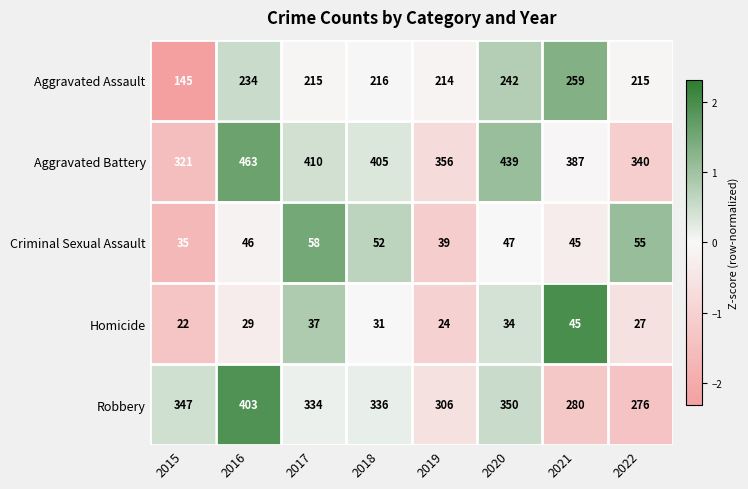

What is the difference between the second highest and second lowest values in the Robbery series?

70